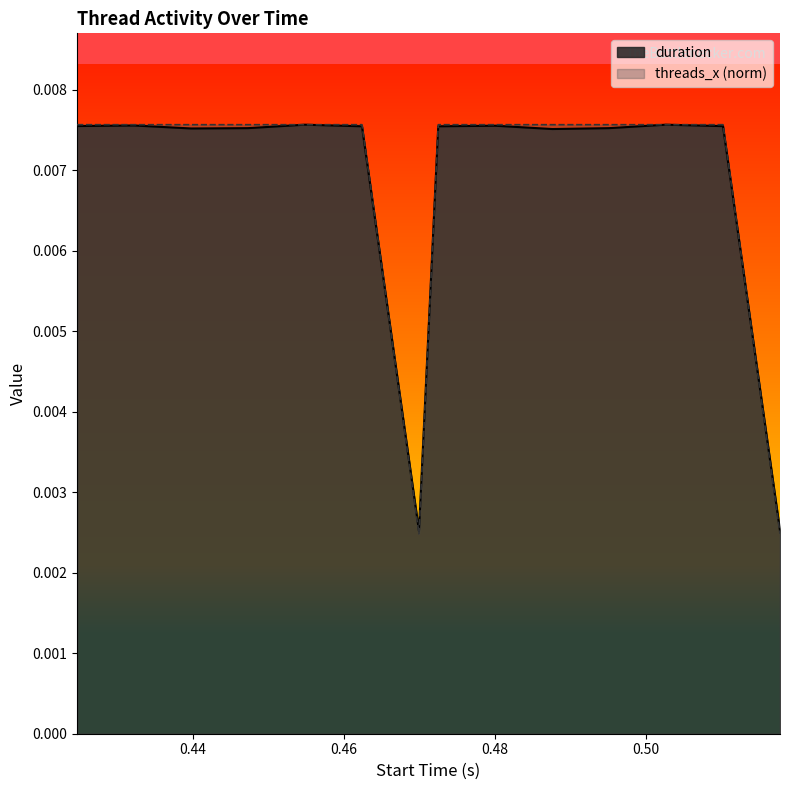

At how many categories does at least one series exceed 0?

14